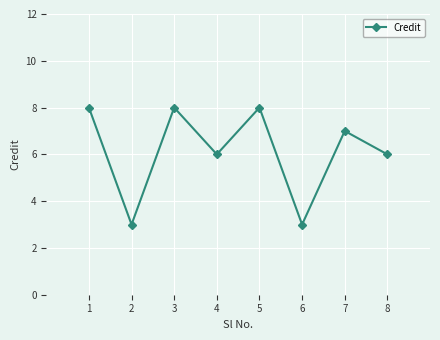

Reading right to left, list all the values displayed in this chart.

6	7	3	8	6	8	3	8